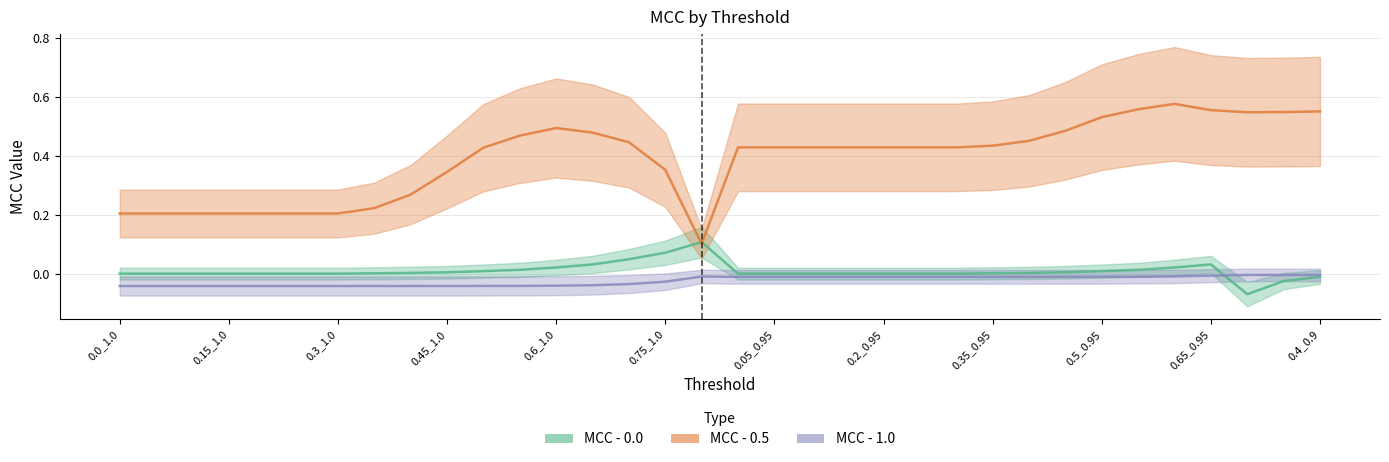

What position from the left is 0.55_1.0?

12